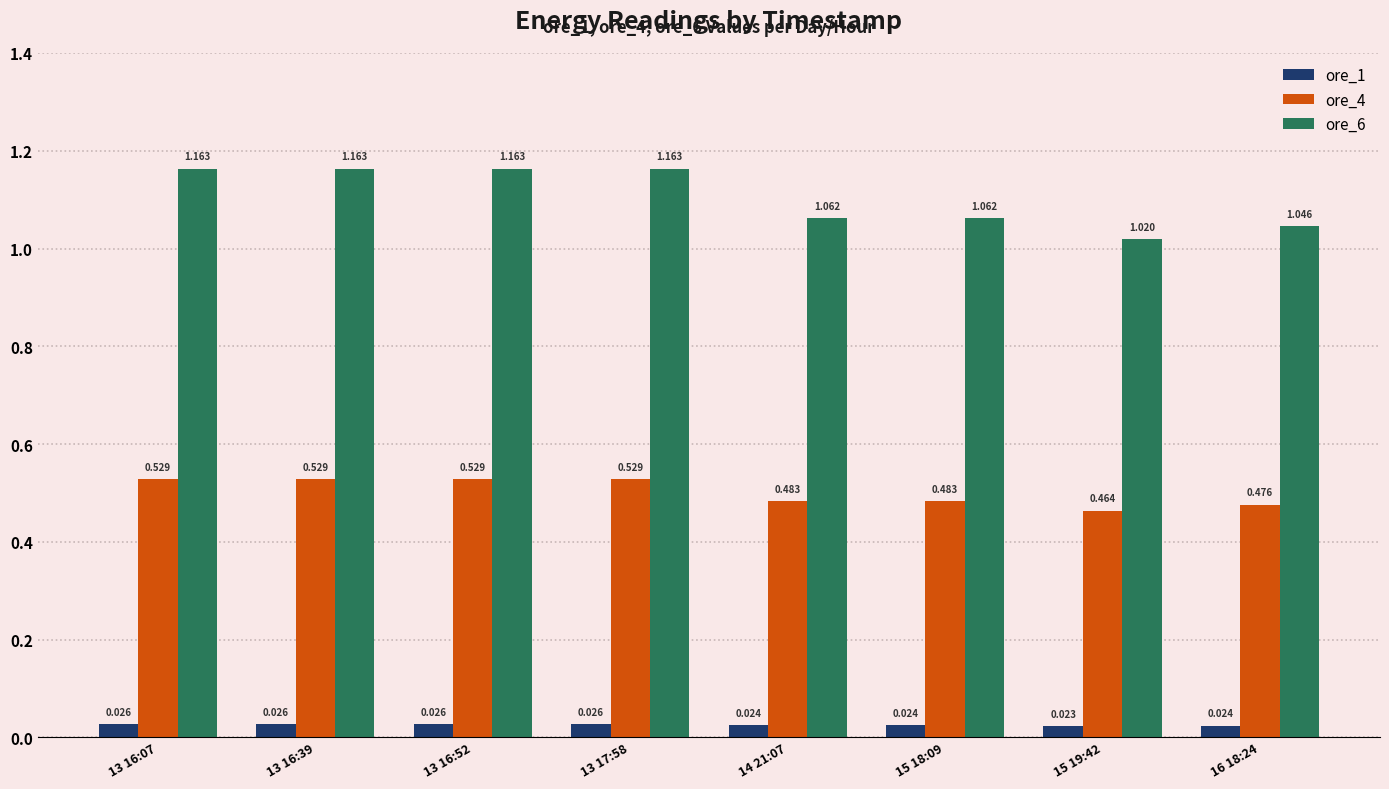

What are all the series names shown in the legend?

ore_1, ore_4, ore_6